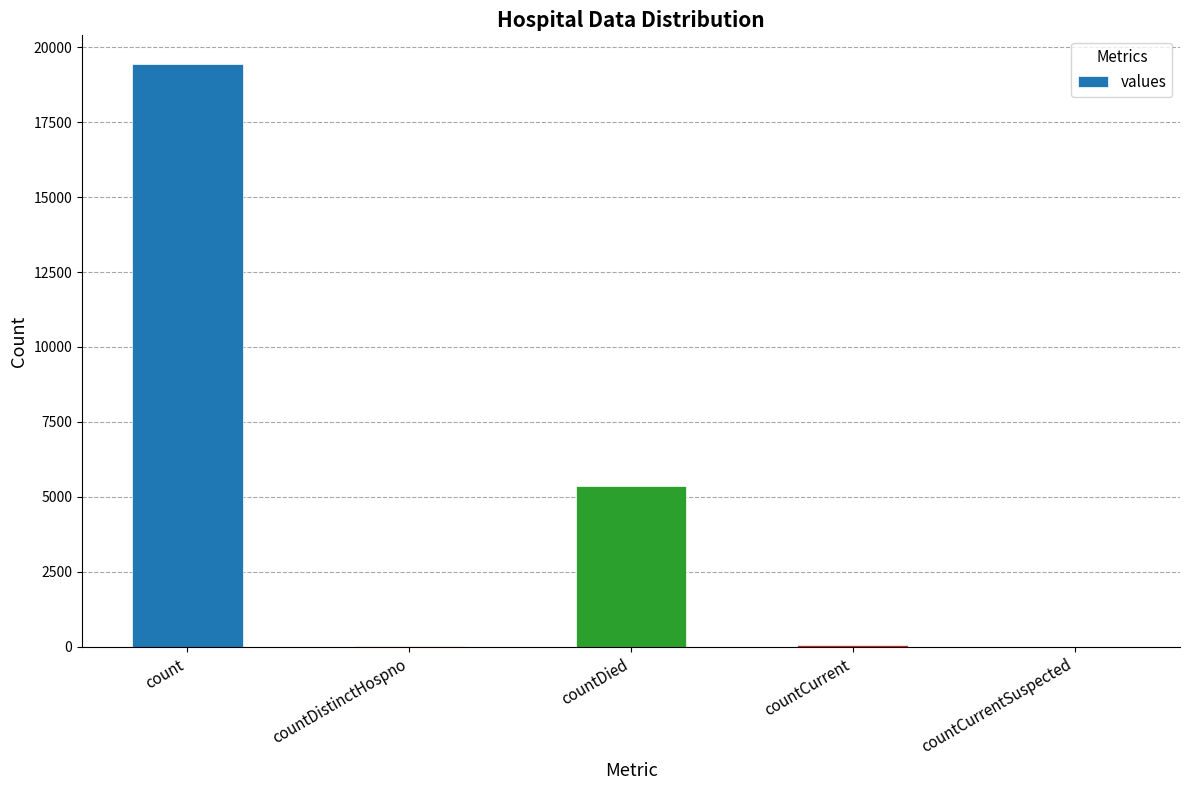

Count the number of categories in the chart.

5